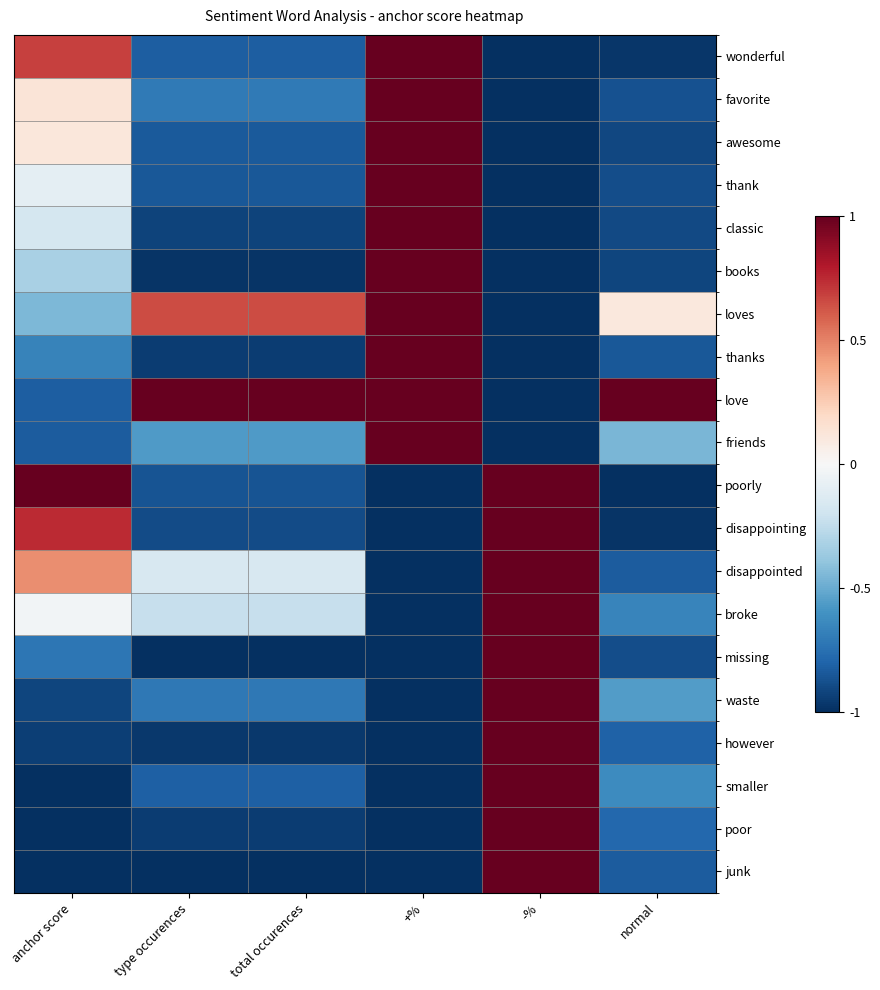

Reading left to right, transcribe all the data shown in this chart.

wonderful: anchor score=0.7	type occurences=-0.8	total occurences=-0.8	+%=1.0	-%=-1.0	normal=-1.0
favorite: anchor score=0.1	type occurences=-0.7	total occurences=-0.7	+%=1.0	-%=-1.0	normal=-0.9
awesome: anchor score=0.1	type occurences=-0.8	total occurences=-0.8	+%=1.0	-%=-1.0	normal=-0.9
thank: anchor score=-0.1	type occurences=-0.8	total occurences=-0.8	+%=1.0	-%=-1.0	normal=-0.9
classic: anchor score=-0.2	type occurences=-0.9	total occurences=-0.9	+%=1.0	-%=-1.0	normal=-0.9
books: anchor score=-0.3	type occurences=-1.0	total occurences=-1.0	+%=1.0	-%=-1.0	normal=-0.9
loves: anchor score=-0.5	type occurences=0.6	total occurences=0.6	+%=1.0	-%=-1.0	normal=0.1
thanks: anchor score=-0.7	type occurences=-0.9	total occurences=-0.9	+%=1.0	-%=-1.0	normal=-0.8
love: anchor score=-0.8	type occurences=1.0	total occurences=1.0	+%=1.0	-%=-1.0	normal=1.0
friends: anchor score=-0.8	type occurences=-0.6	total occurences=-0.6	+%=1.0	-%=-1.0	normal=-0.5
poorly: anchor score=1.0	type occurences=-0.9	total occurences=-0.9	+%=-1.0	-%=1.0	normal=-1.0
disappointing: anchor score=0.7	type occurences=-0.9	total occurences=-0.9	+%=-1.0	-%=1.0	normal=-1.0
disappointed: anchor score=0.5	type occurences=-0.2	total occurences=-0.2	+%=-1.0	-%=1.0	normal=-0.8
broke: anchor score=-0.0	type occurences=-0.2	total occurences=-0.2	+%=-1.0	-%=1.0	normal=-0.7
missing: anchor score=-0.7	type occurences=-1.0	total occurences=-1.0	+%=-1.0	-%=1.0	normal=-0.9
waste: anchor score=-0.9	type occurences=-0.7	total occurences=-0.7	+%=-1.0	-%=1.0	normal=-0.6
however: anchor score=-0.9	type occurences=-1.0	total occurences=-1.0	+%=-1.0	-%=1.0	normal=-0.8
smaller: anchor score=-1.0	type occurences=-0.8	total occurences=-0.8	+%=-1.0	-%=1.0	normal=-0.6
poor: anchor score=-1.0	type occurences=-0.9	total occurences=-0.9	+%=-1.0	-%=1.0	normal=-0.8
junk: anchor score=-1.0	type occurences=-1.0	total occurences=-1.0	+%=-1.0	-%=1.0	normal=-0.8